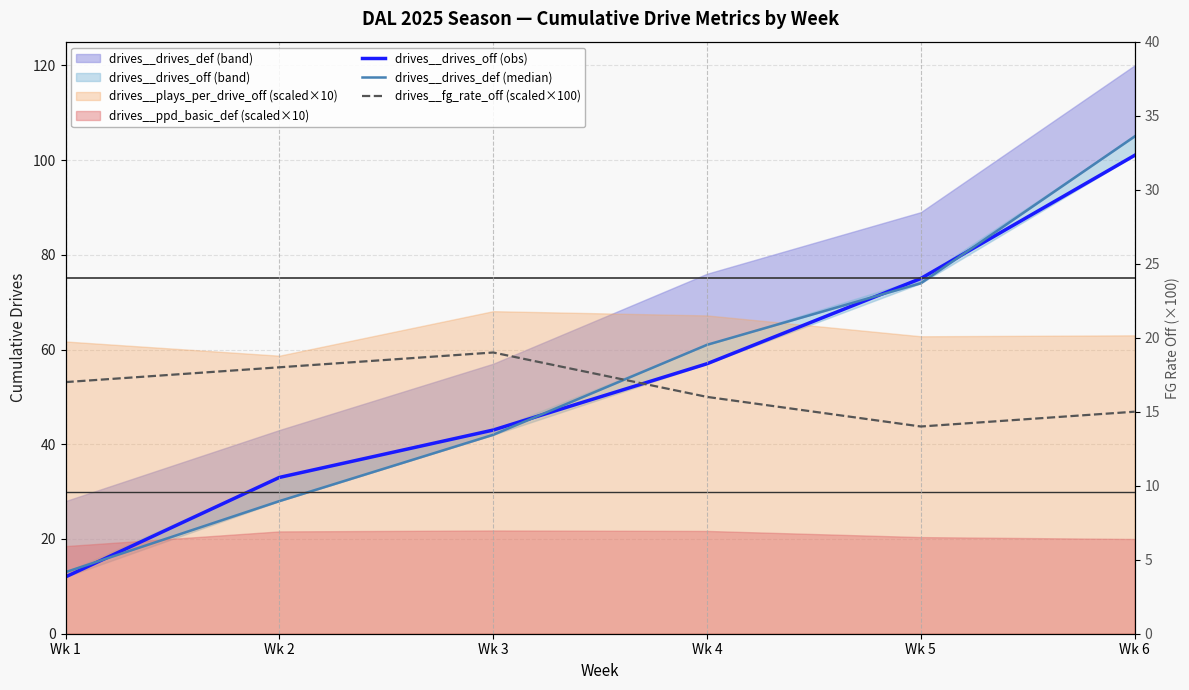

What is the sum of all drives__drives_def (median) values?

323.0